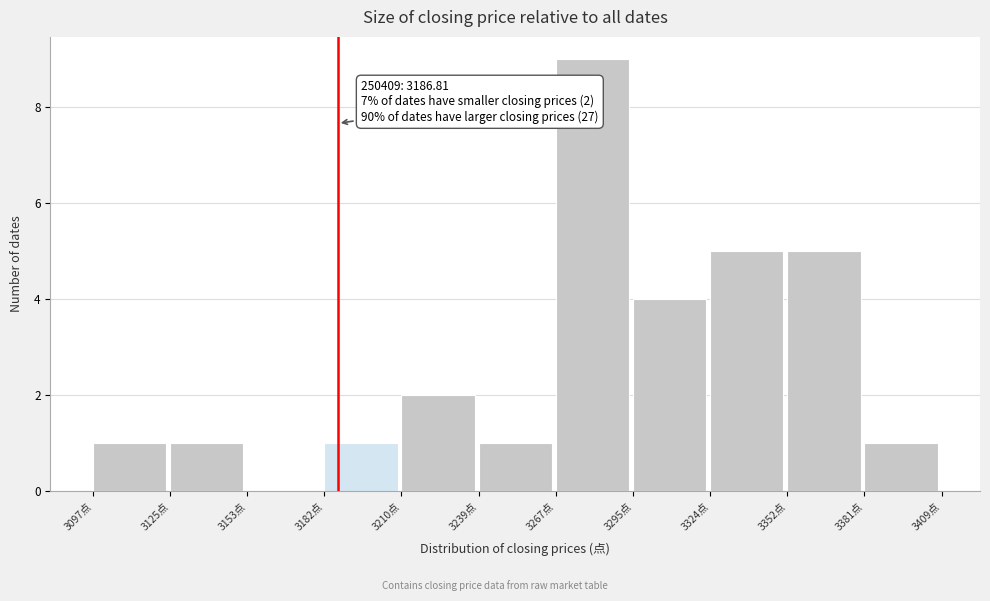

Over which range of the x-axis is the bar tallest?

3265 to 3295